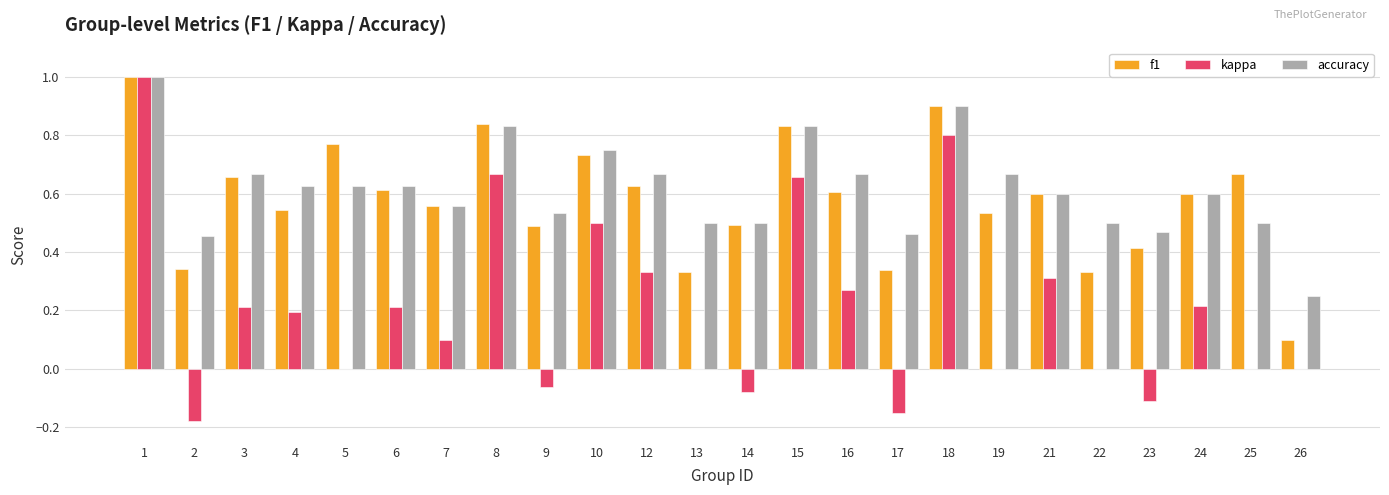

Which category has the highest value across all series?

1